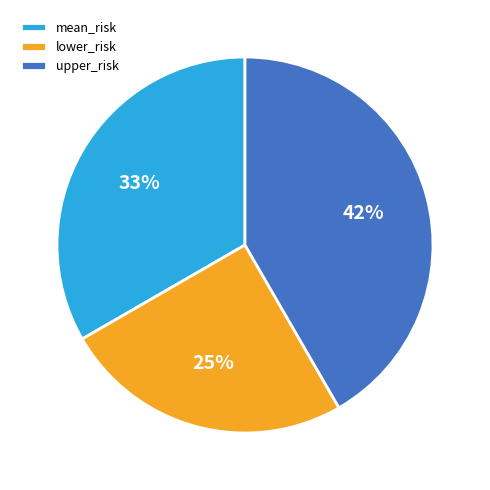

Combined, do upper_risk and lower_risk account for over 50%?

Yes